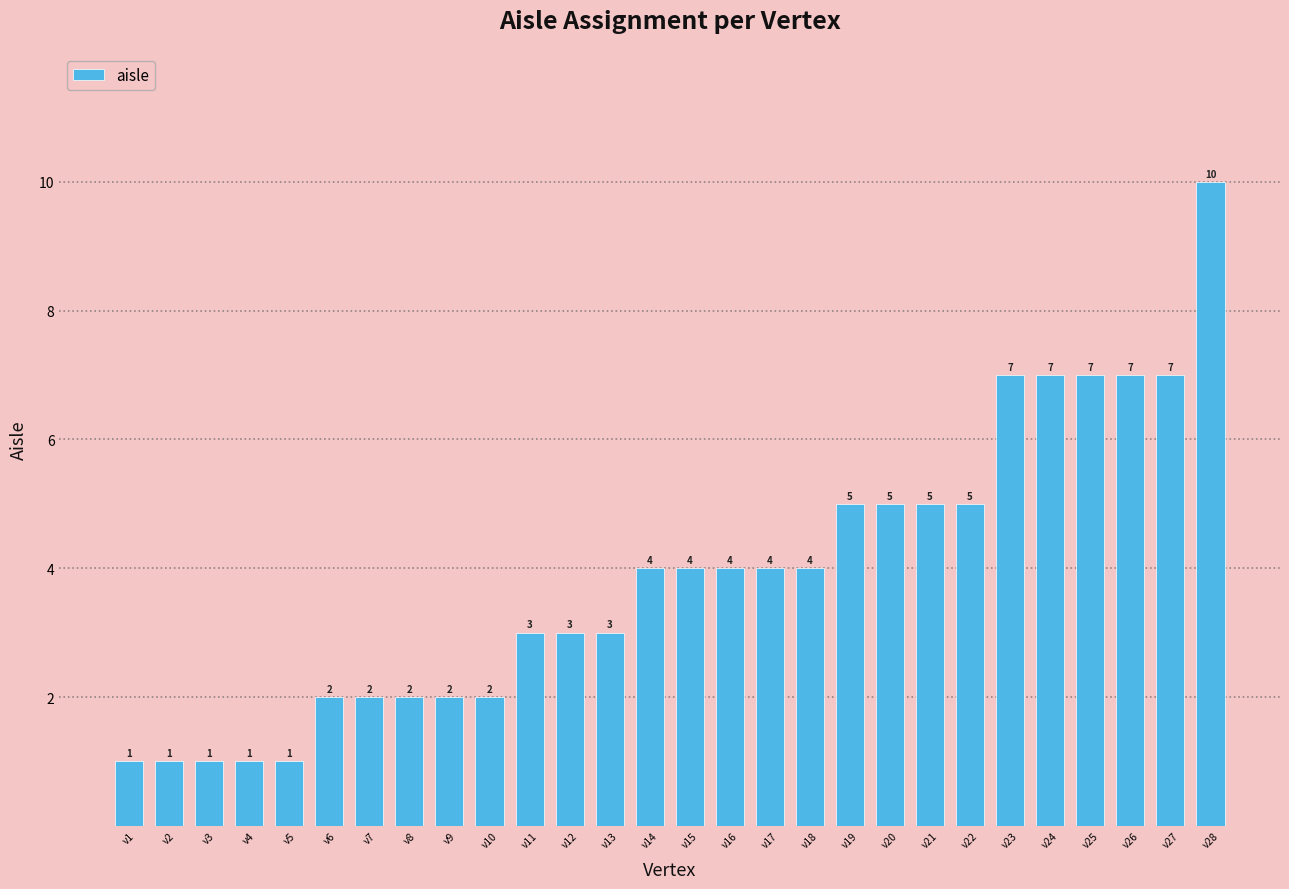

Read the value at v12.

3